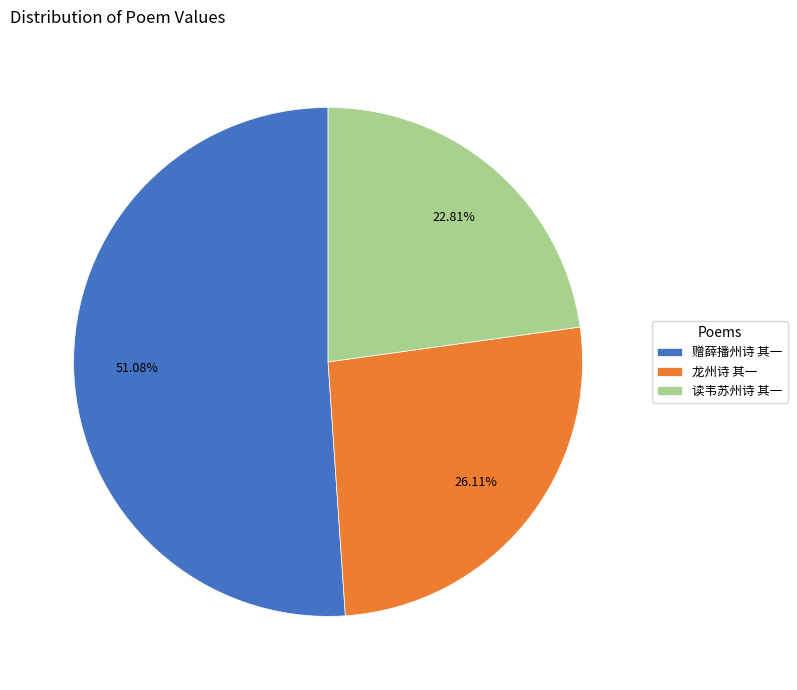

Which has a higher value, 读韦苏州诗 其一 or 龙州诗 其一?

龙州诗 其一